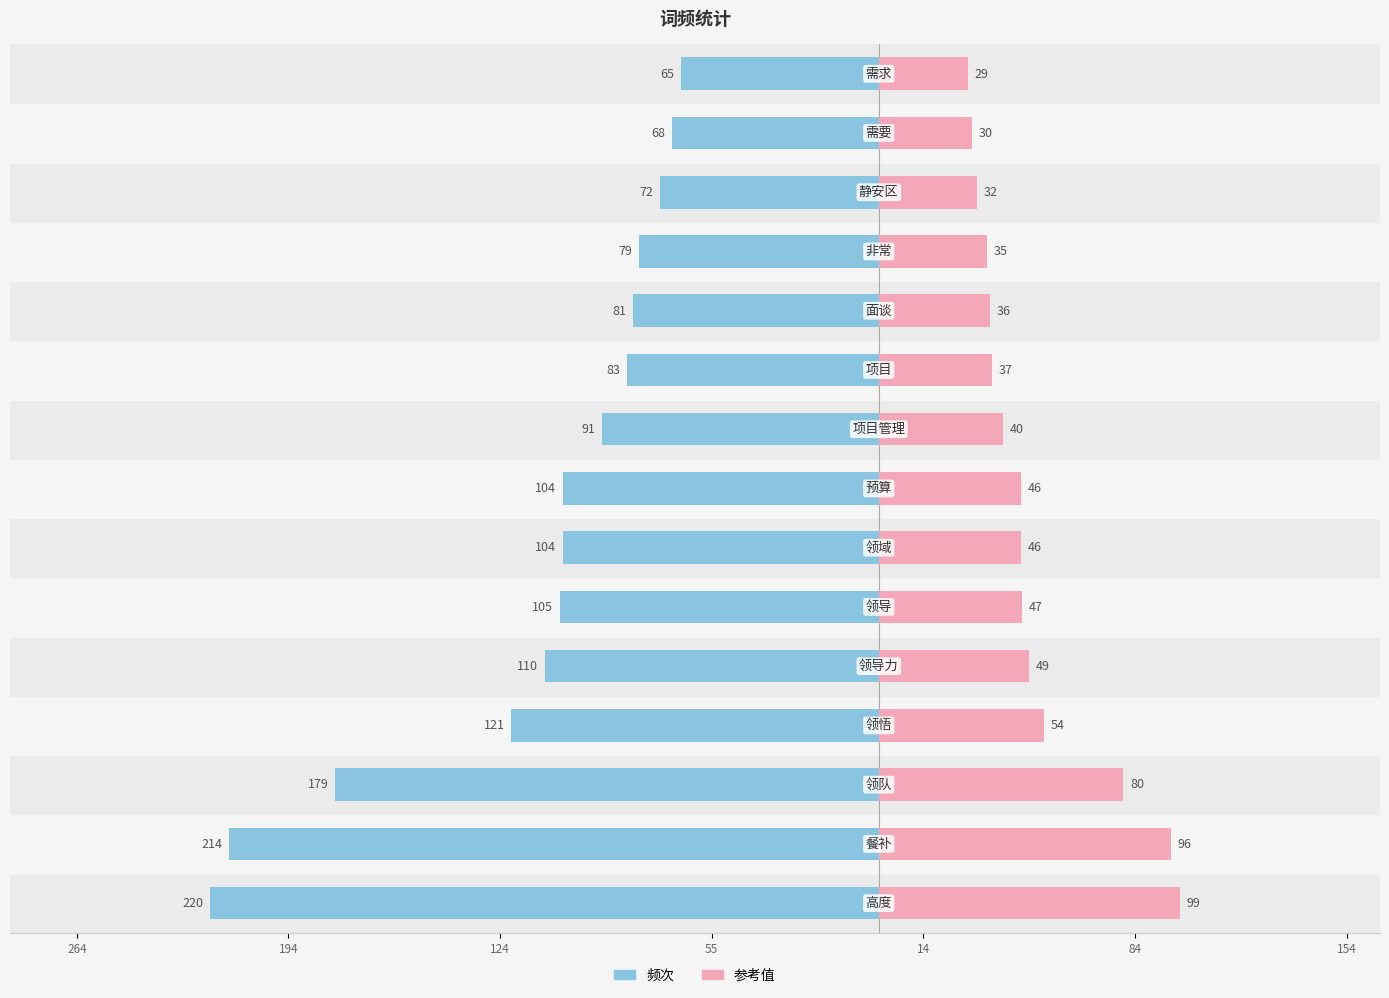

Count the number of data series in this chart.

2